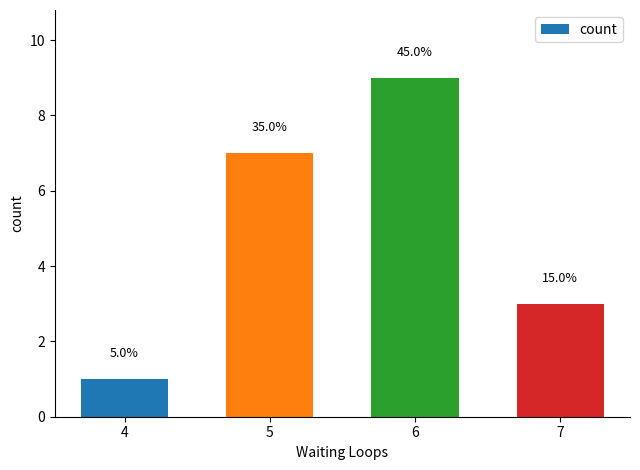

Which category has the highest value across all series?

6